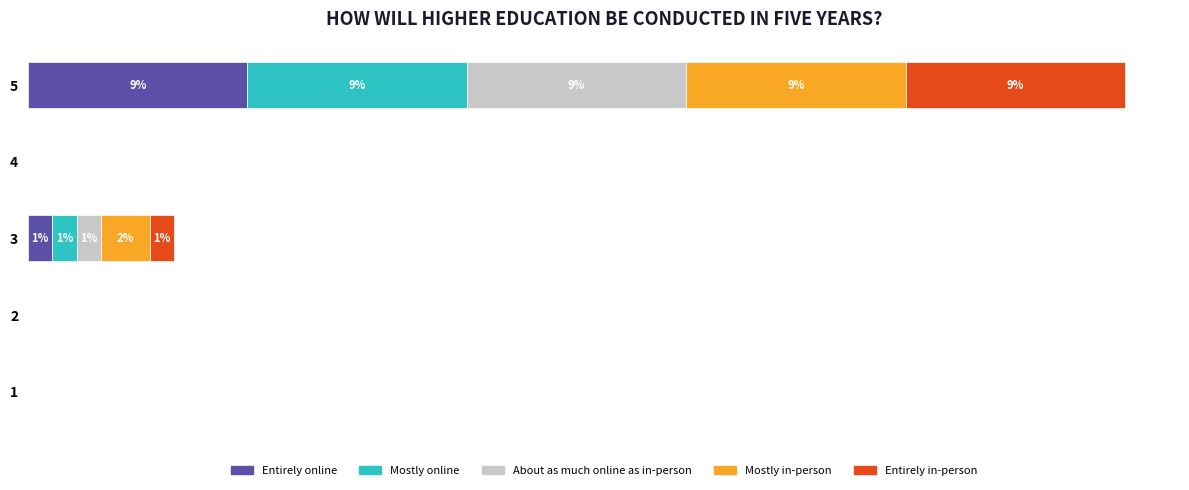

Reading right to left, transcribe all the data shown in this chart.

Entirely online: 0	0	1	0	9
Mostly online: 0	0	1	0	9
About as much online as in-person: 0	0	1	0	9
Mostly in-person: 0	0	2	0	9
Entirely in-person: 0	0	1	0	9